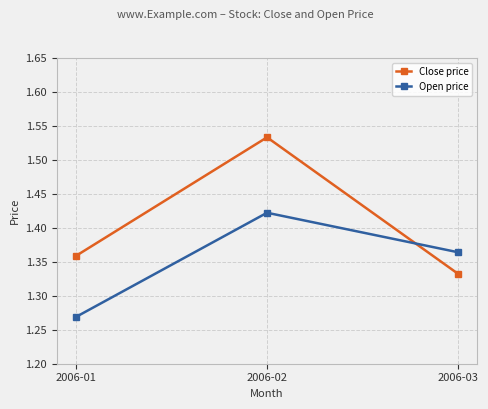

How many Close price values are between 1 and 2?

3